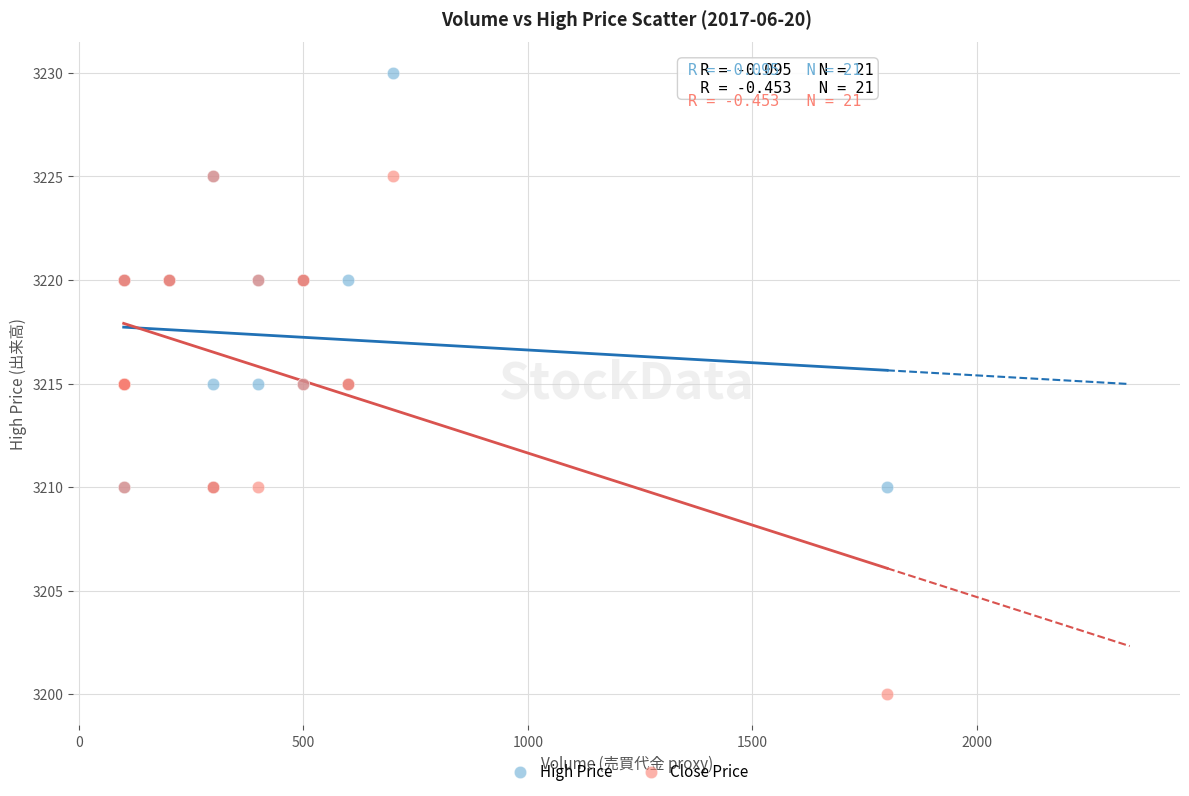

Which series has the widest spread of Y values?

Close Price